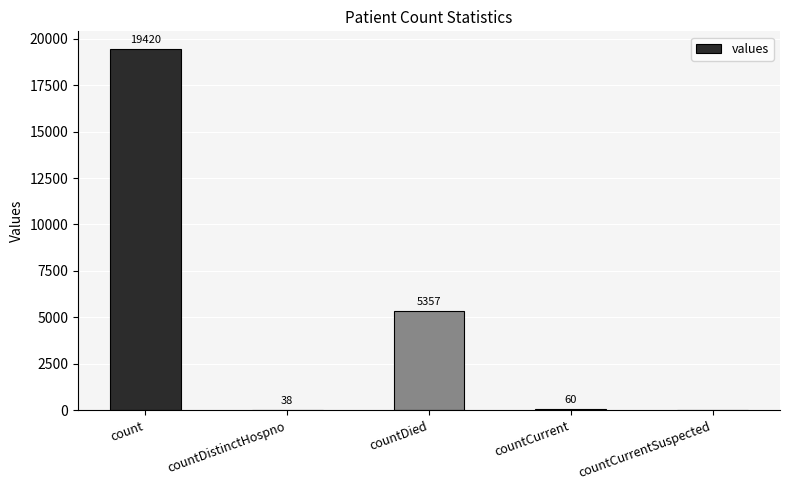

Between countDistinctHospno and countDied, which is larger?

countDied